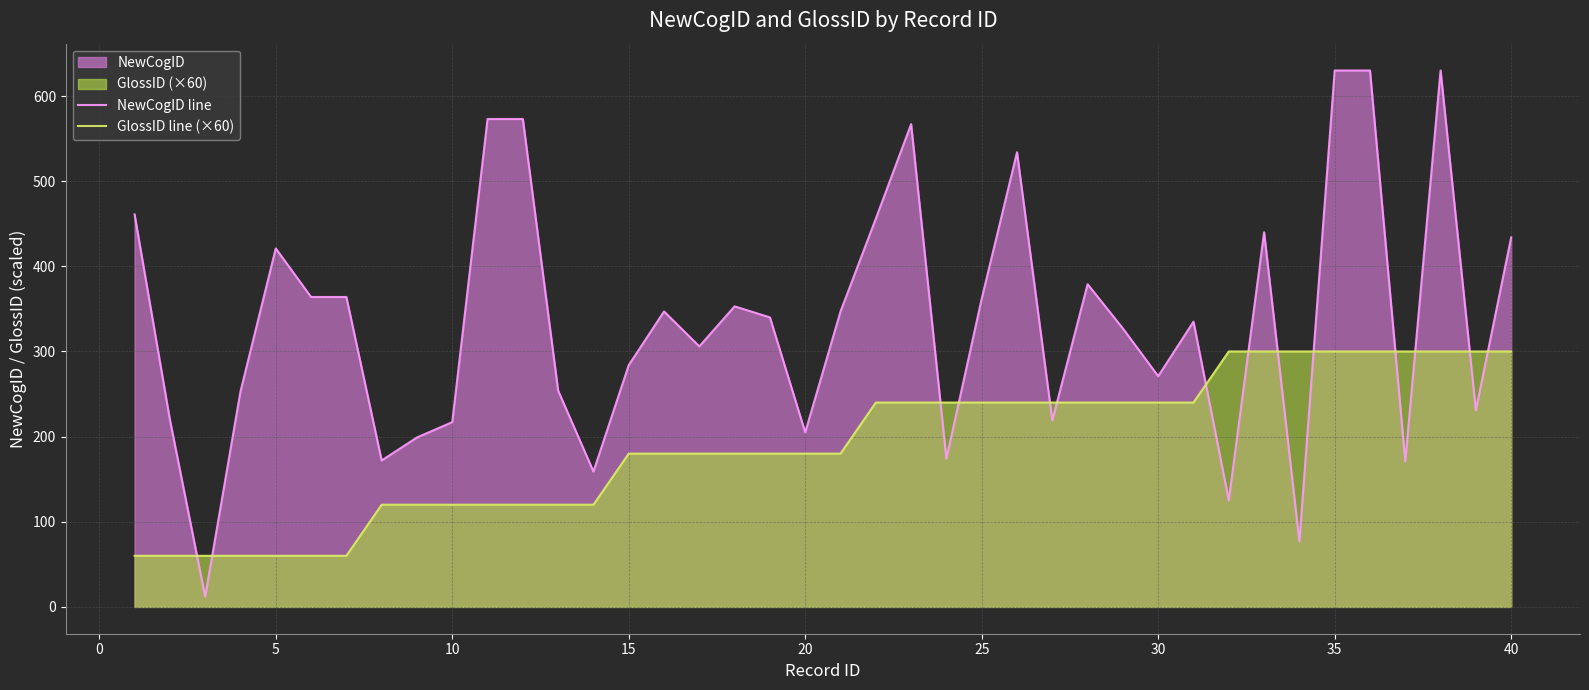

How many GlossID line (×60) values are between 120 and 240?

24